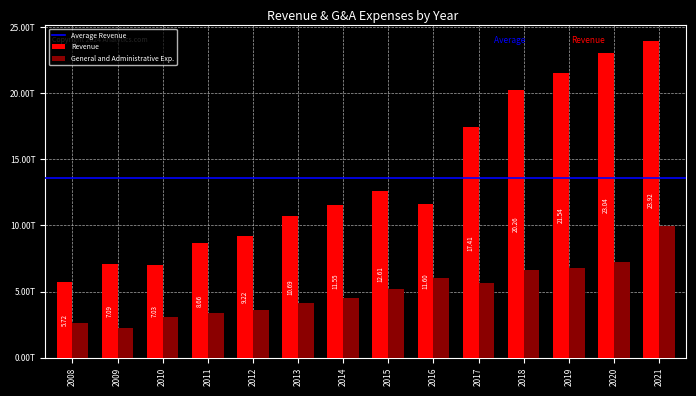

What is the lowest value of the General and Administrative Exp. series?

2271172000000